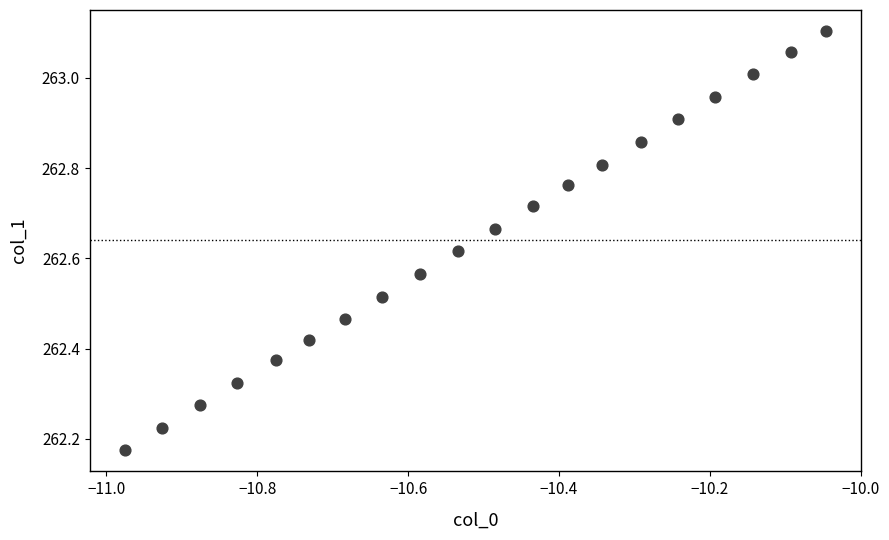

What is the range of Y values (max minus min)?

0.9